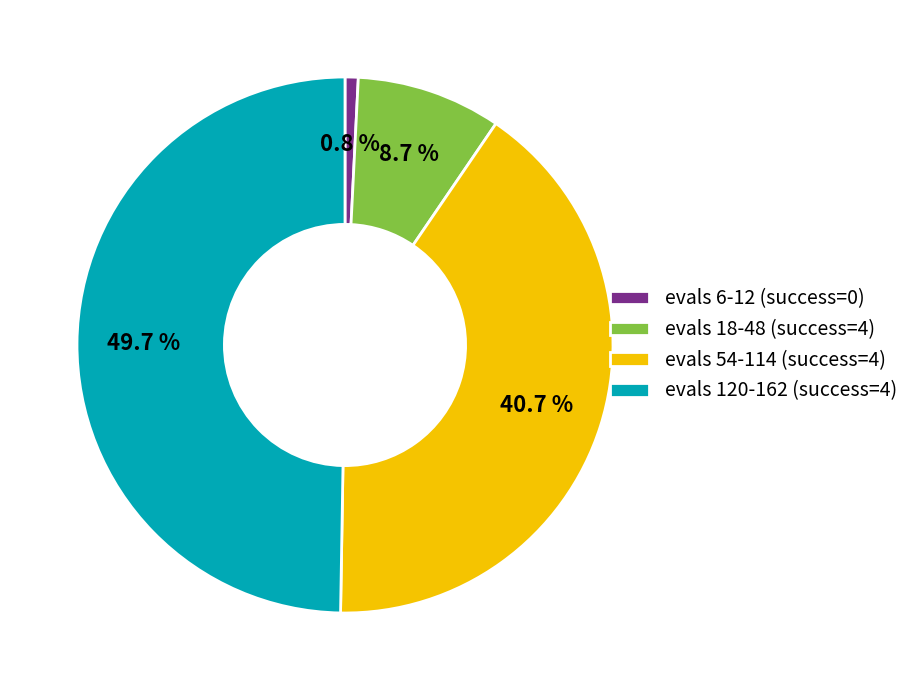

What is the largest slice in the pie chart?

evals 120-162 (success=4)